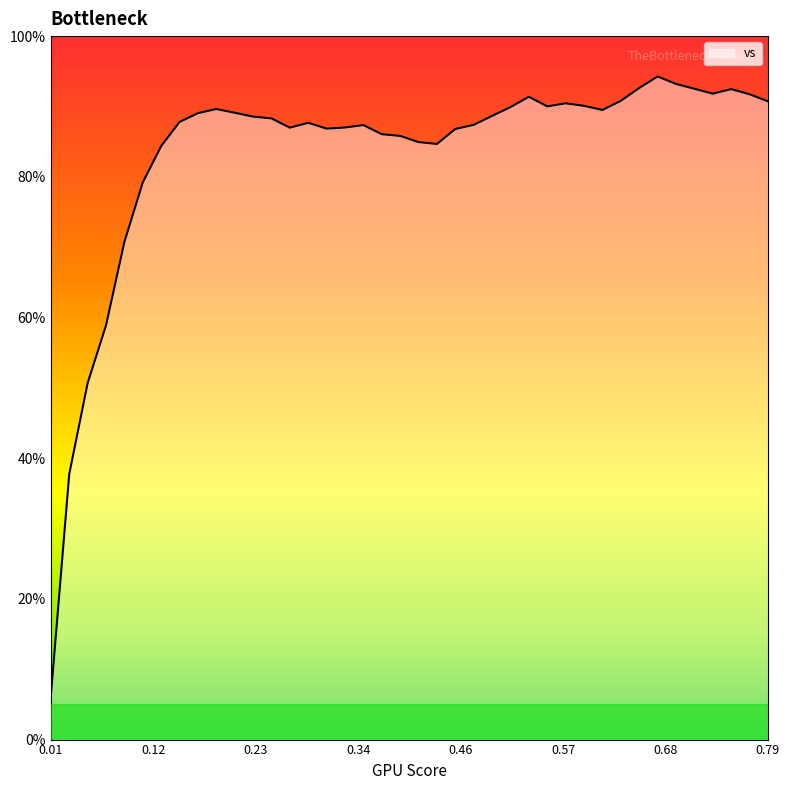

What is the greatest value displayed?

94.3